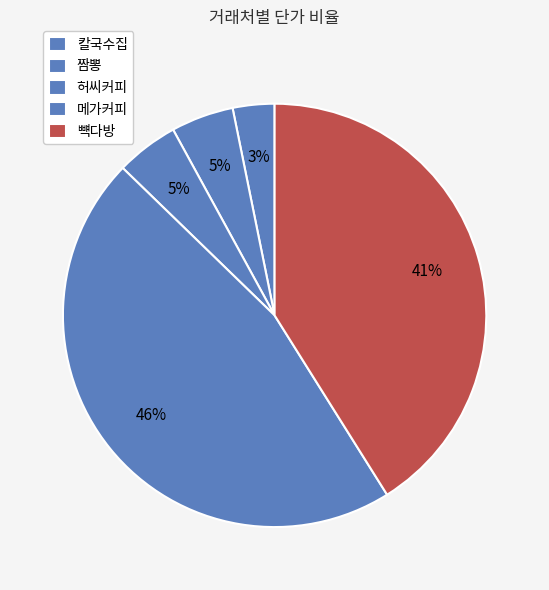

What percentage is the 허씨커피 slice, to the nearest percent?

5%